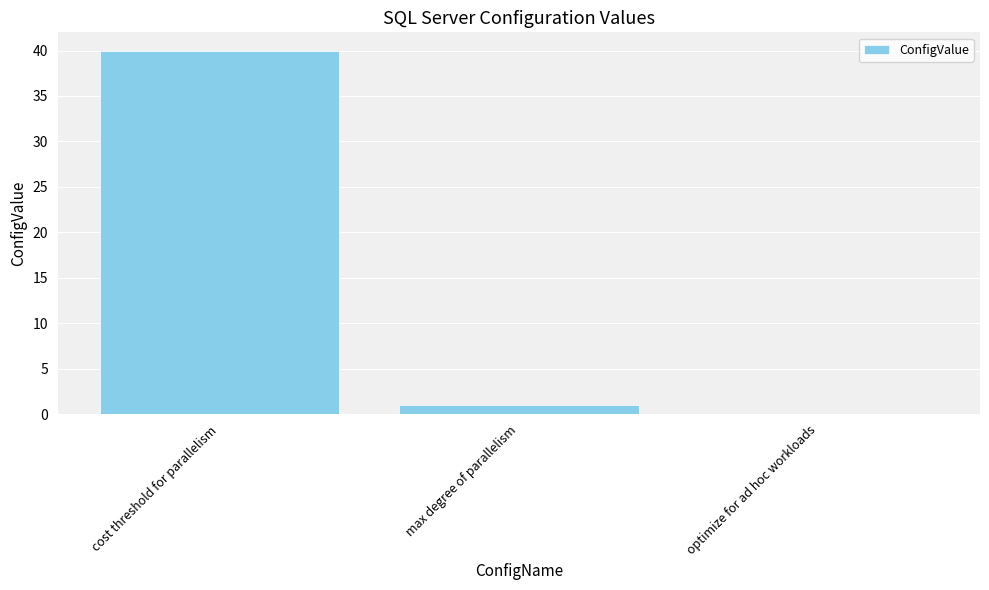

Reading left to right, extract all data points from this chart.

cost threshold for parallelism=40	max degree of parallelism=1	optimize for ad hoc workloads=0